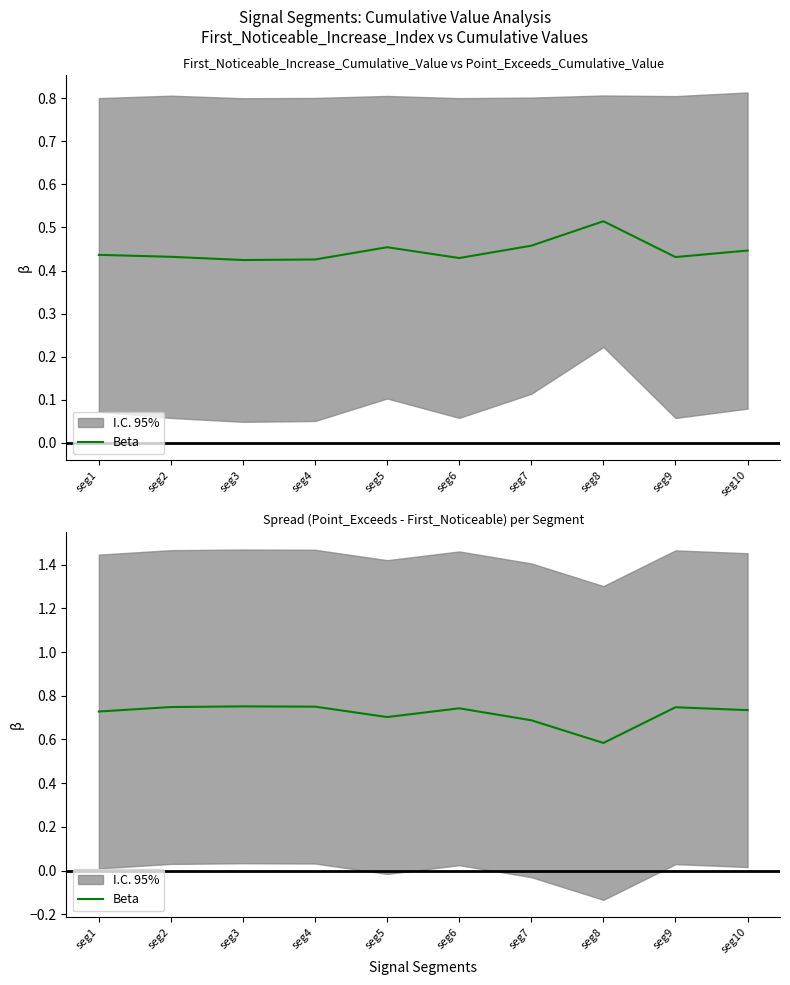

What is the average value?

0.7